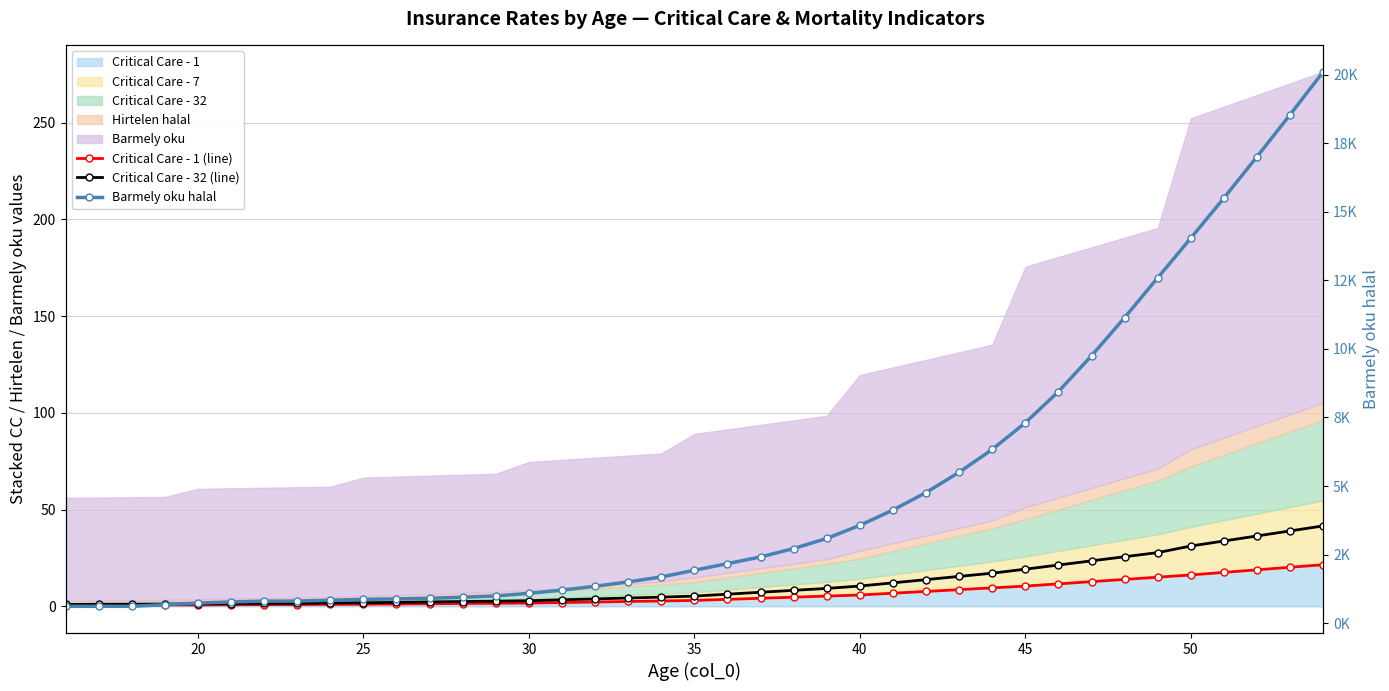

What is the average value of the Critical Care - 32 (line) series?

11.5